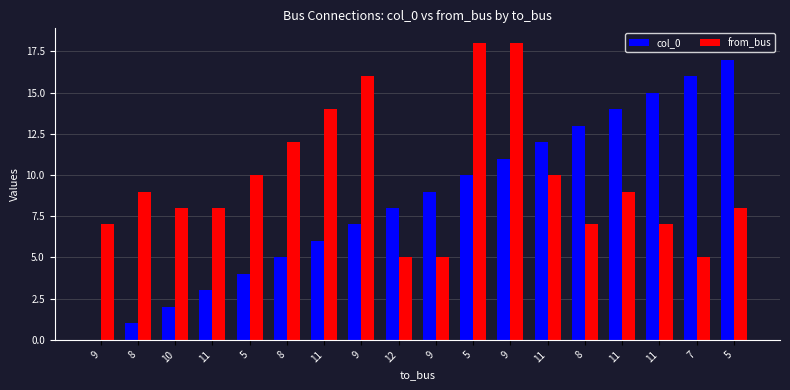

What is the label of the 5th bar from the left?

5